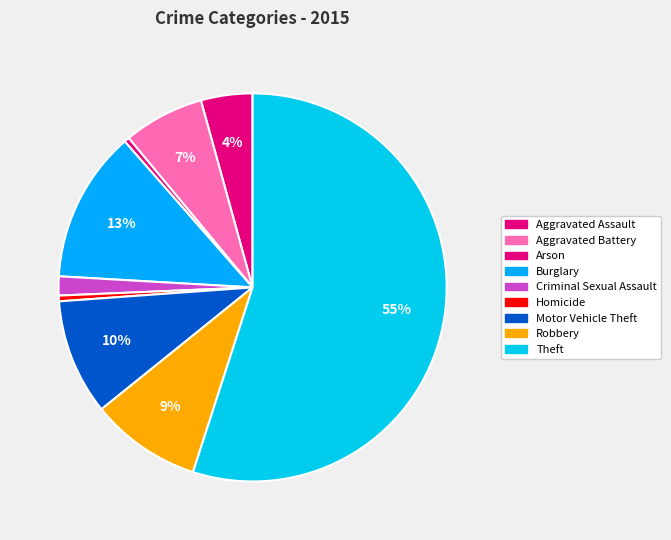

Which slice is the smallest?

Arson